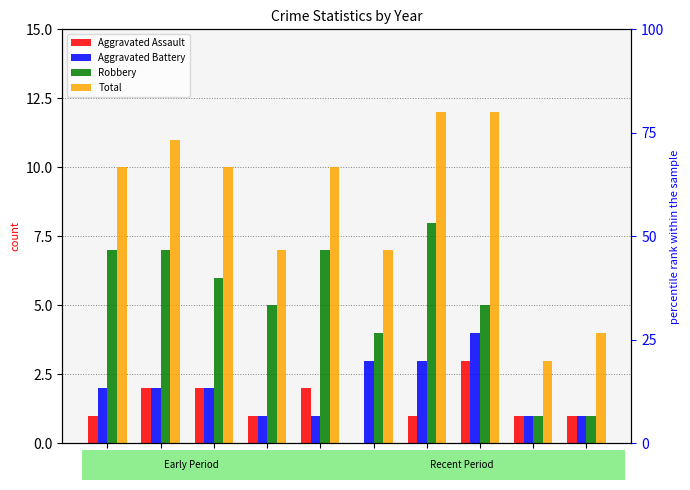

What is the sum of all Aggravated Battery values?

20